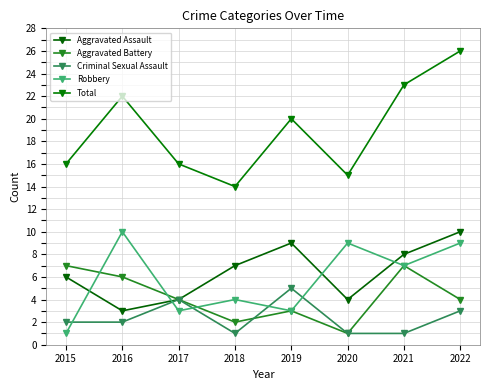

List the labels in order of Robbery value, largest first.

2016, 2020, 2022, 2021, 2018, 2017, 2019, 2015